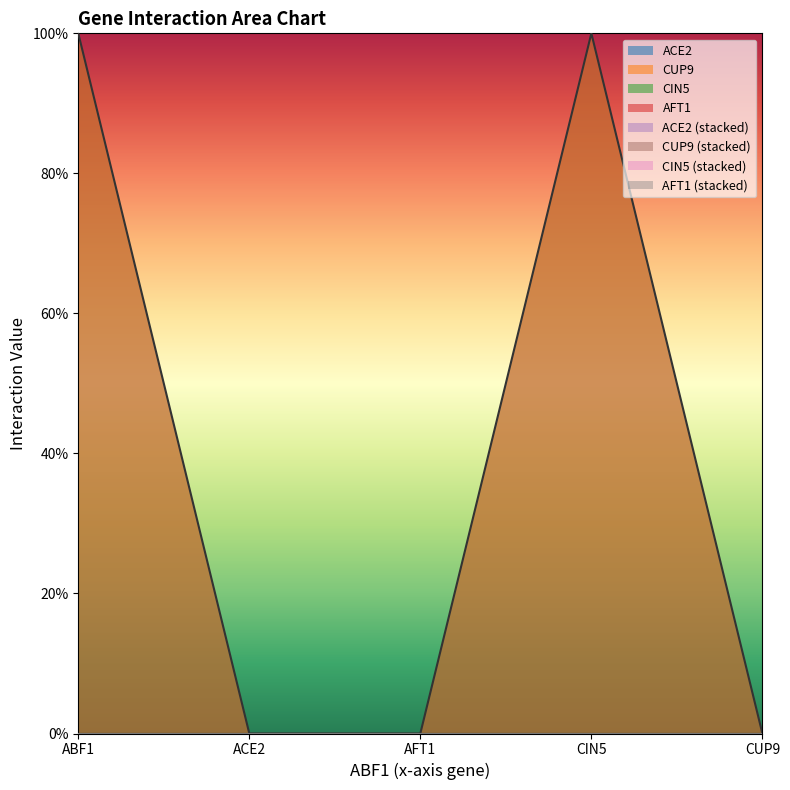

Rank the categories by CIN5 value from lowest to highest.

ABF1, ACE2, AFT1, CIN5, CUP9